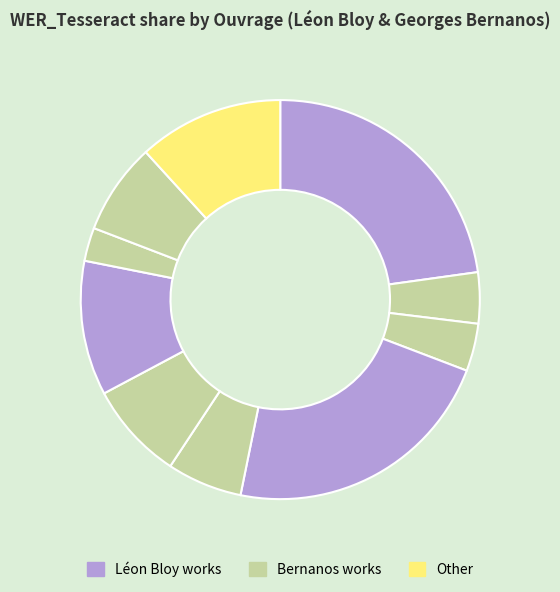

Count the number of slices in the pie.

10